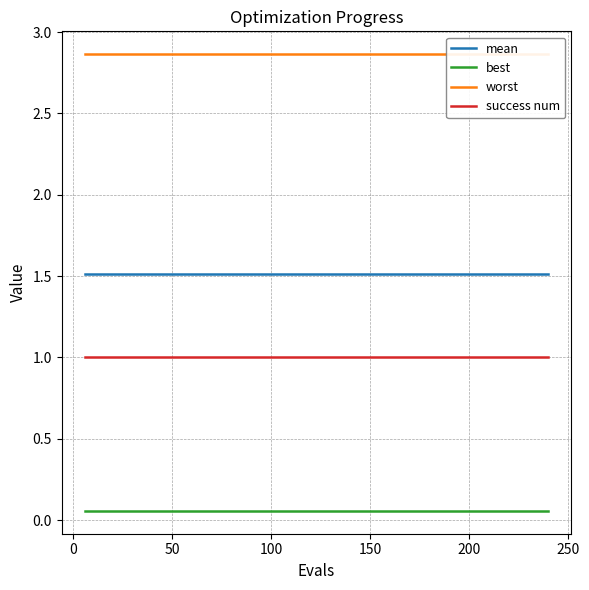

True or false: best and mean intersect in this chart.

False